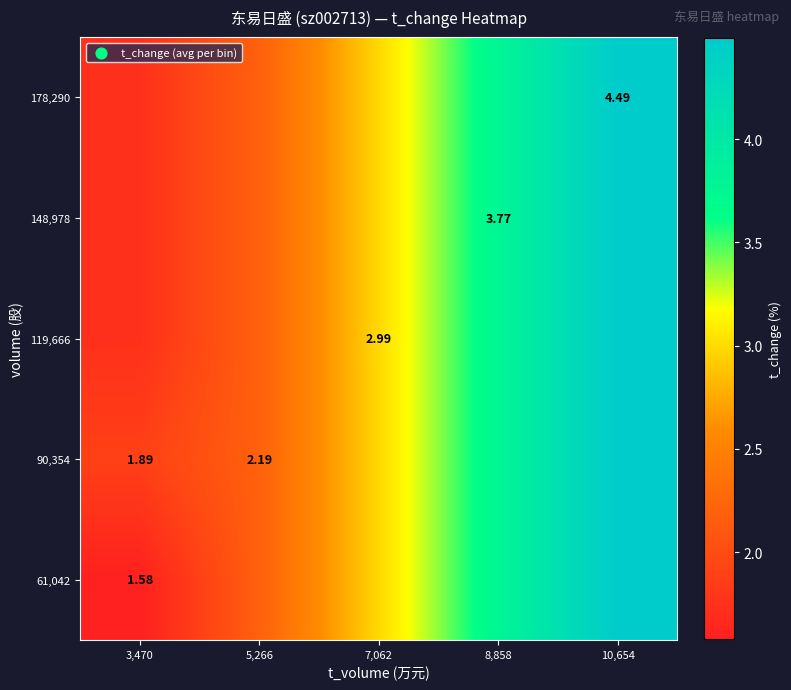

Where is 148,978 nearest to the value 3?

7,062